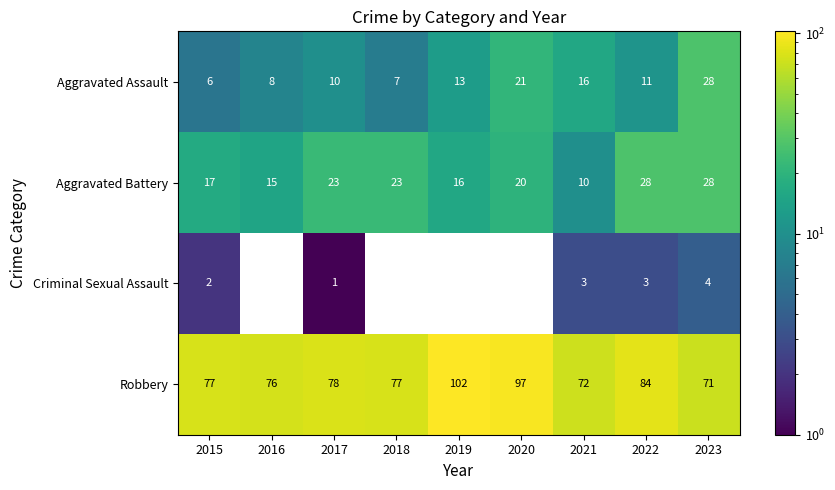

Which series has the largest total across all categories?

Robbery